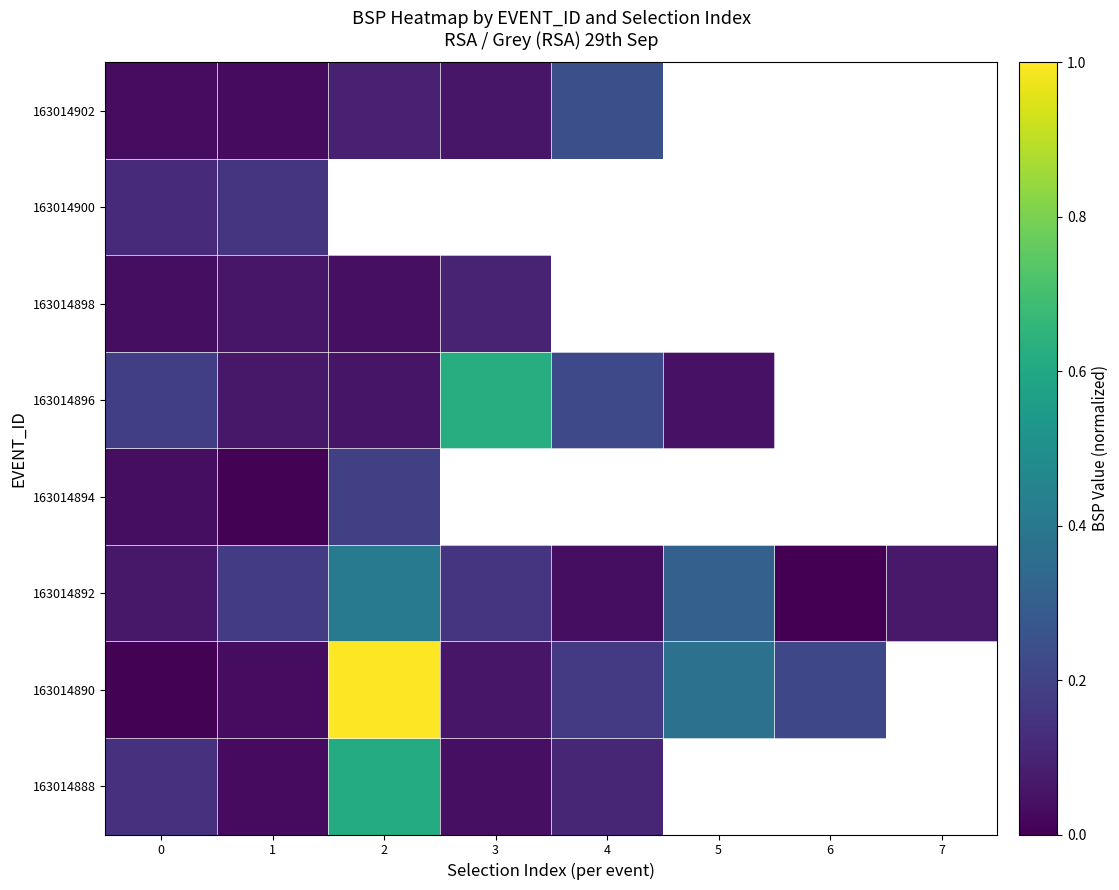

True or false: 163014888 has a value of 0.1 at 0.

True